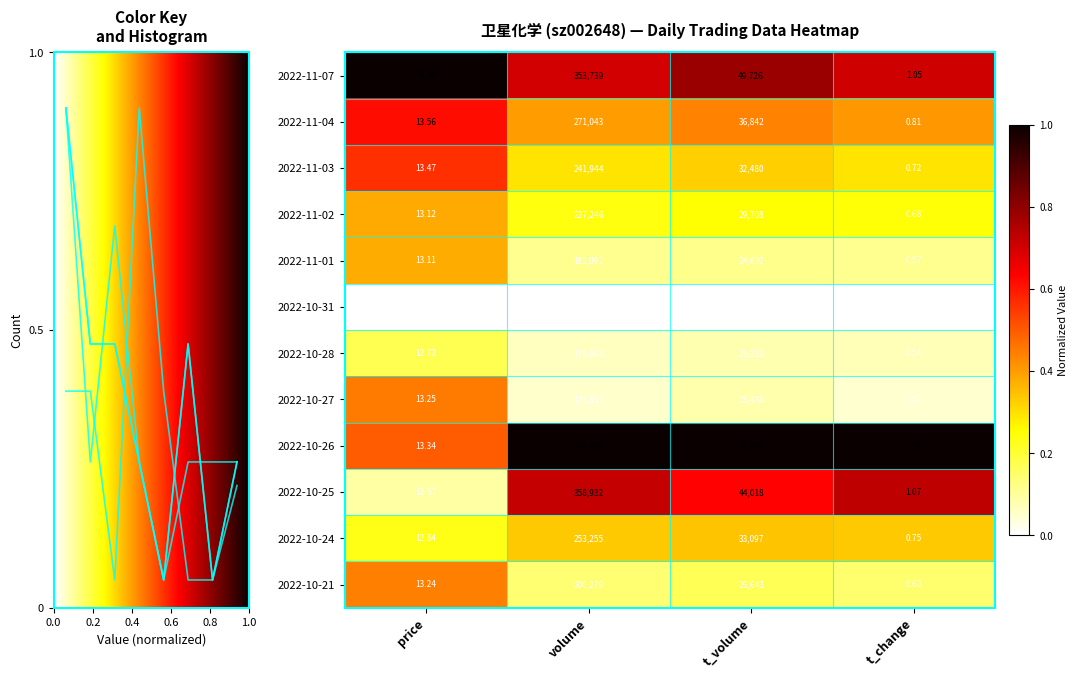

Which category has the highest value in the 2022-10-27 series?

volume